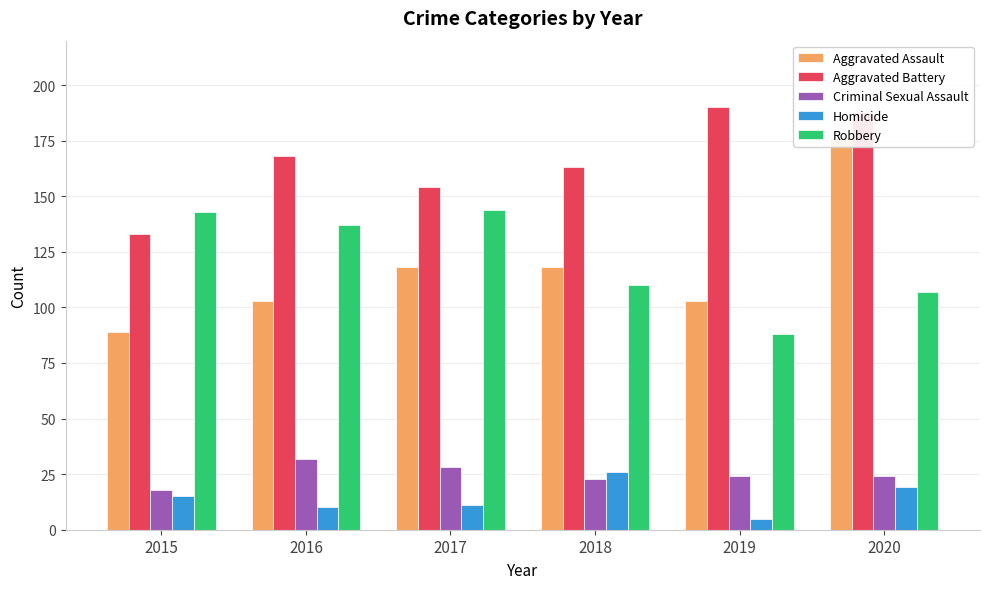

Is it true that Aggravated Assault equals 89 at 2015?

True